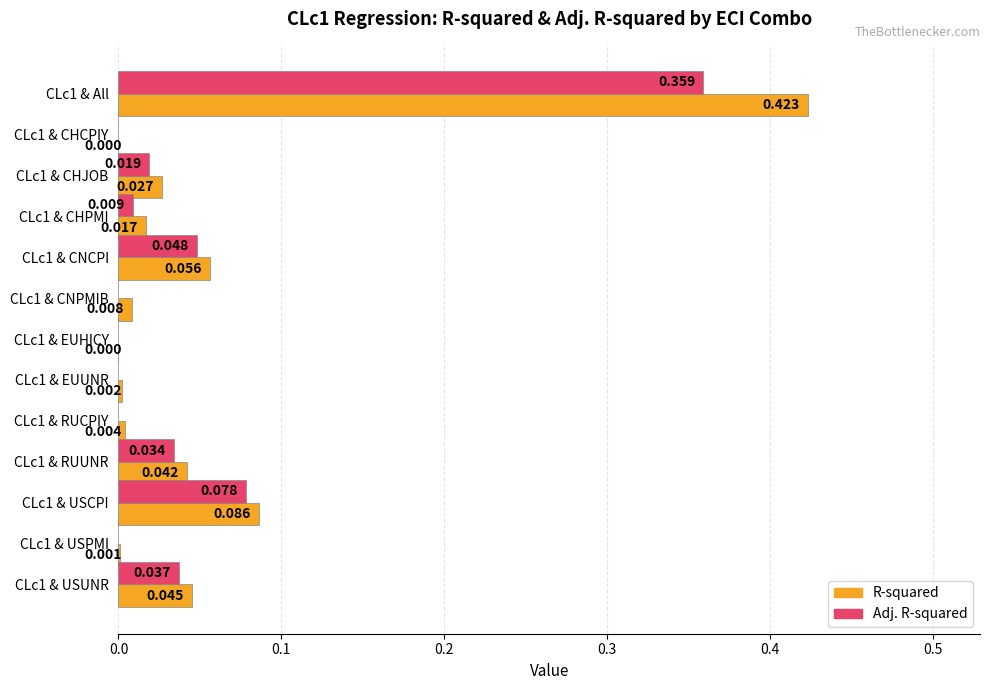

Which series has the largest total across all categories?

R-squared